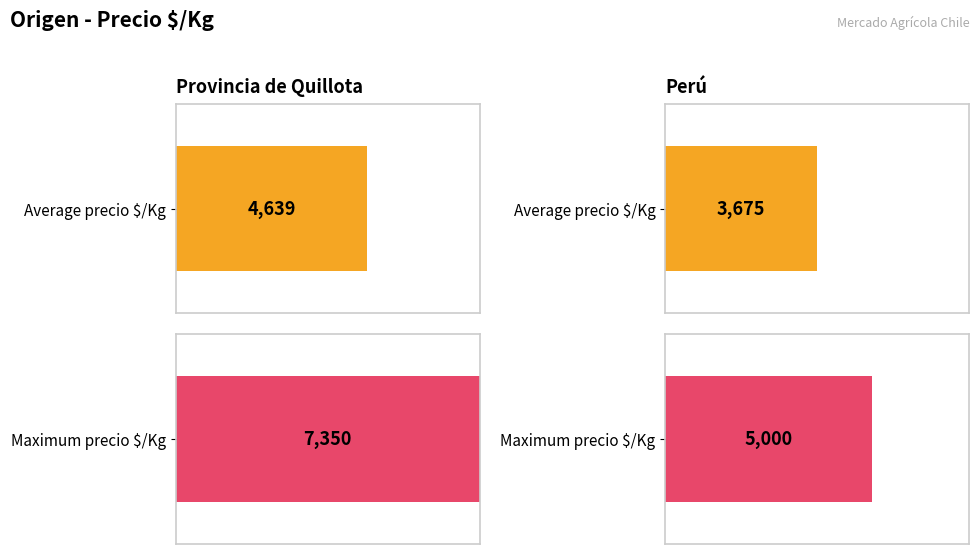

The Precio $/Kg series shows 10492 at 9. True or false?

False